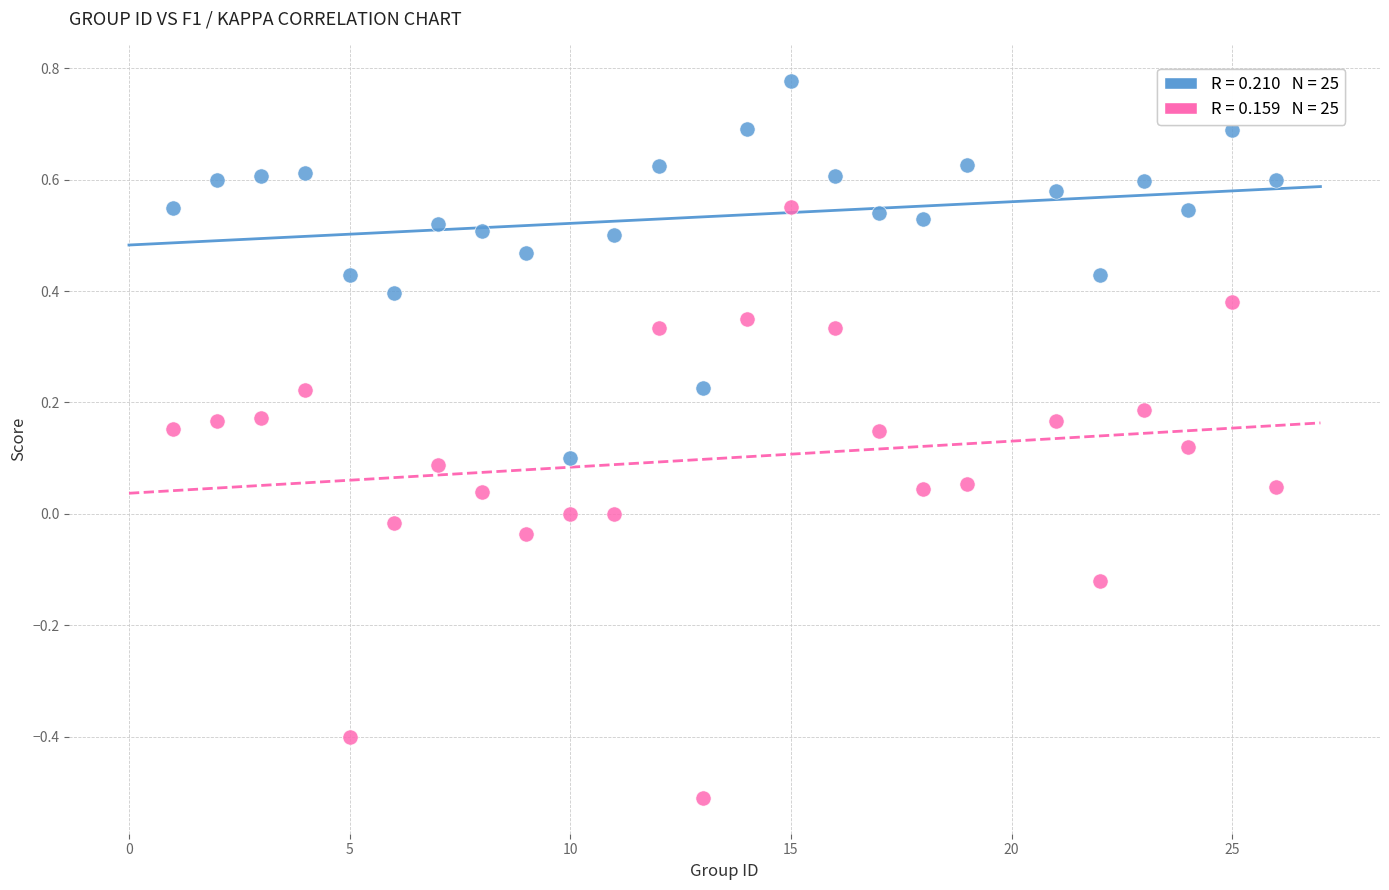

Across all data points, what is the range of Y values (max minus min)?

1.3